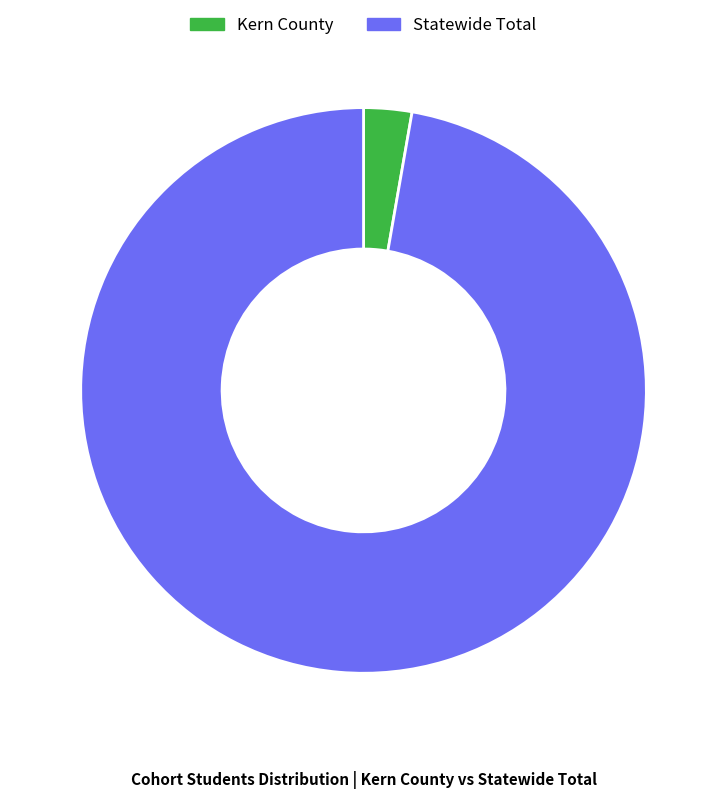

What is the ratio of the value at Statewide Total to the value at Kern County?

35.4